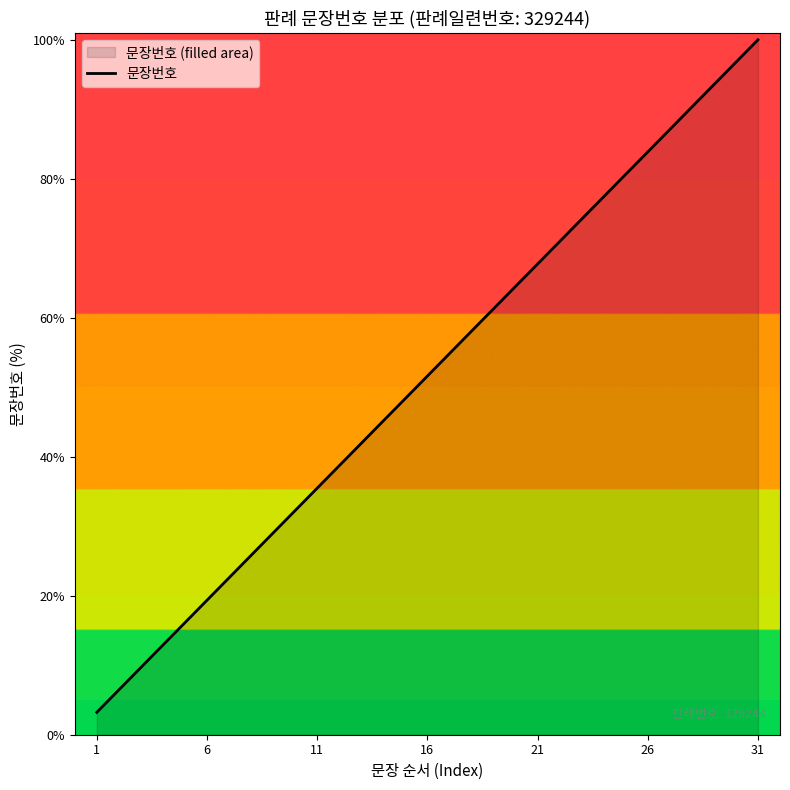

What is the greatest value displayed?

100.0